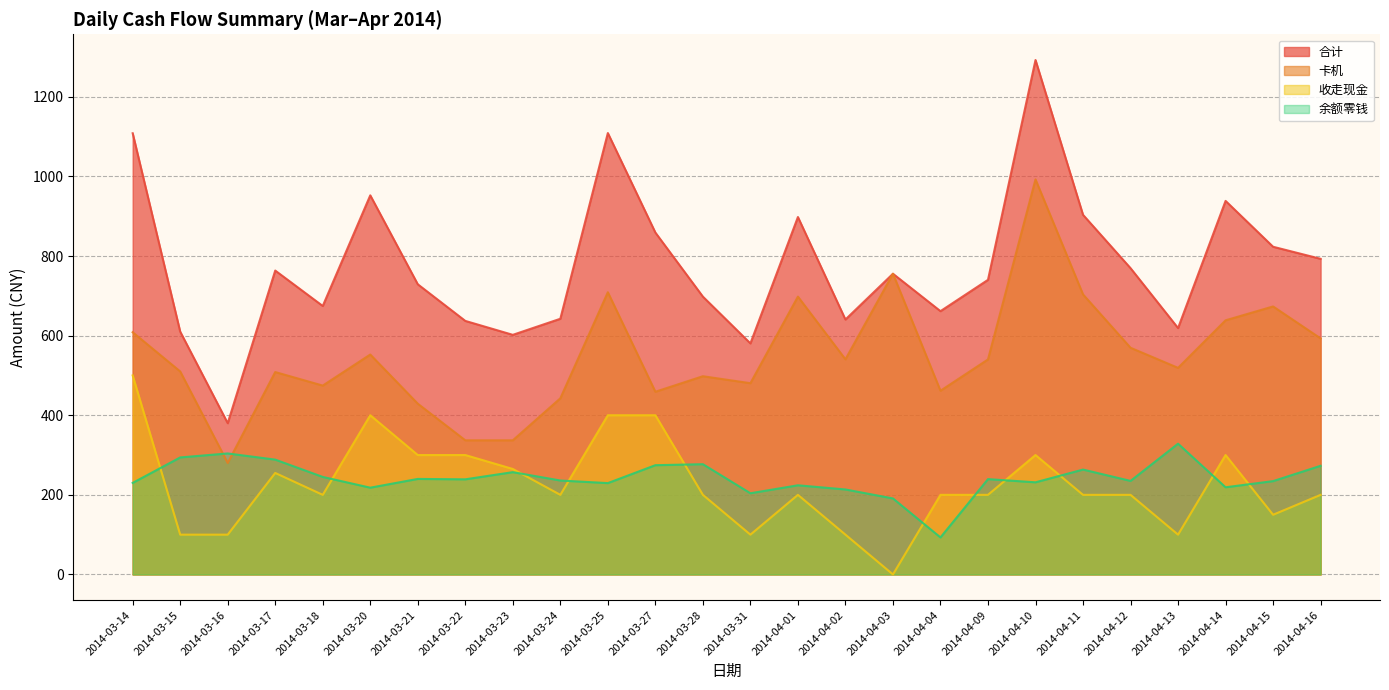

The 余额零钱 series shows 211.8 at 2014-03-16. True or false?

False